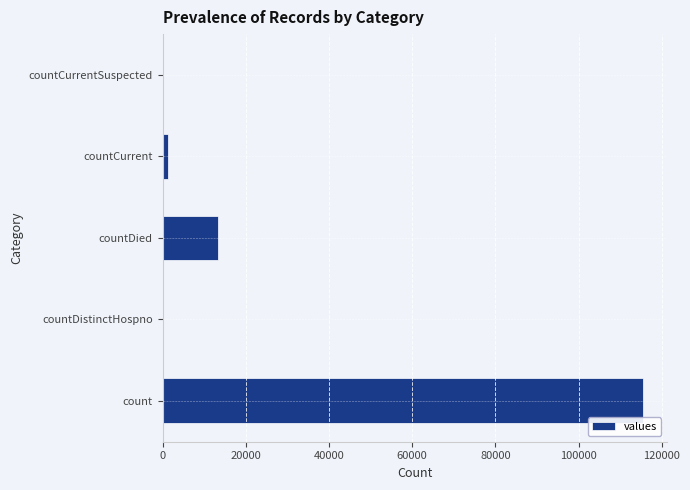

Reading bottom to top, transcribe all the data shown in this chart.

count=115379	countDistinctHospno=0	countDied=13343	countCurrent=1383	countCurrentSuspected=0